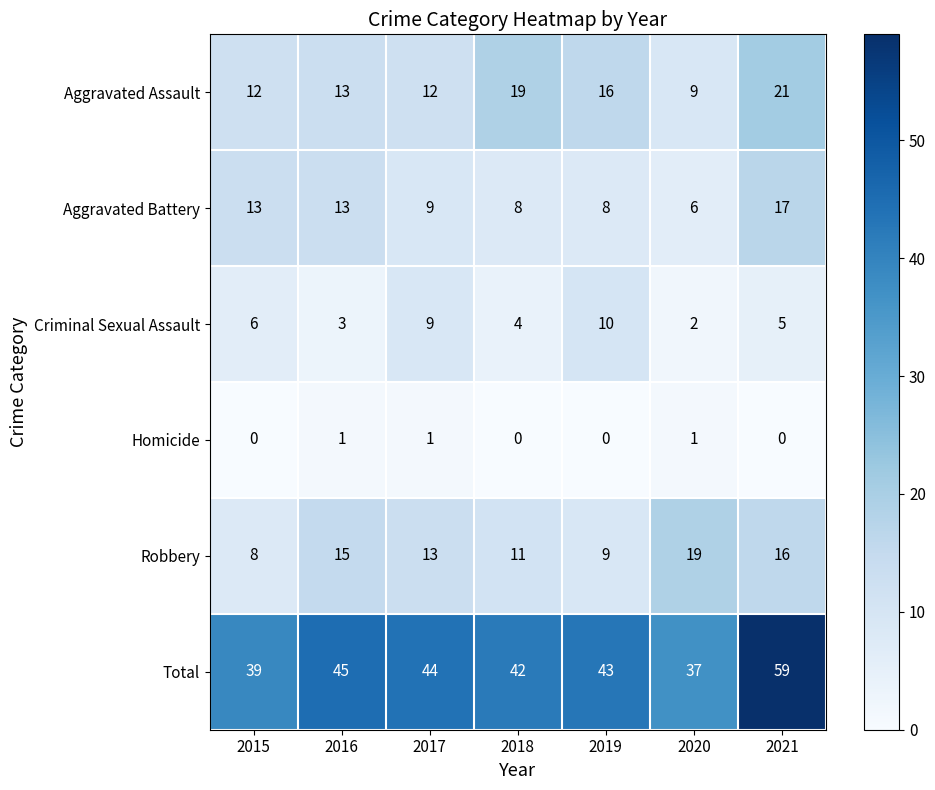

What is the sum of all Robbery values?

91